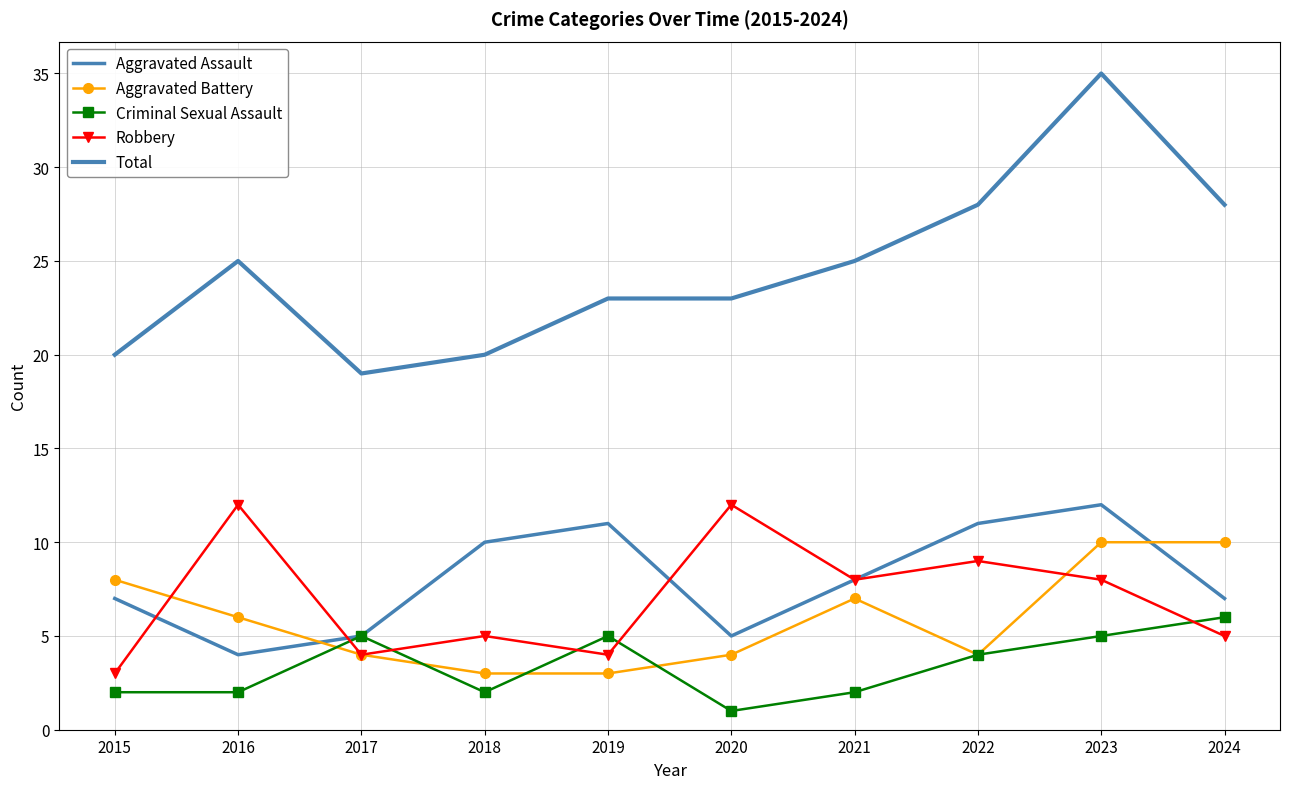

True or false: Total and Robbery cross at least once.

False